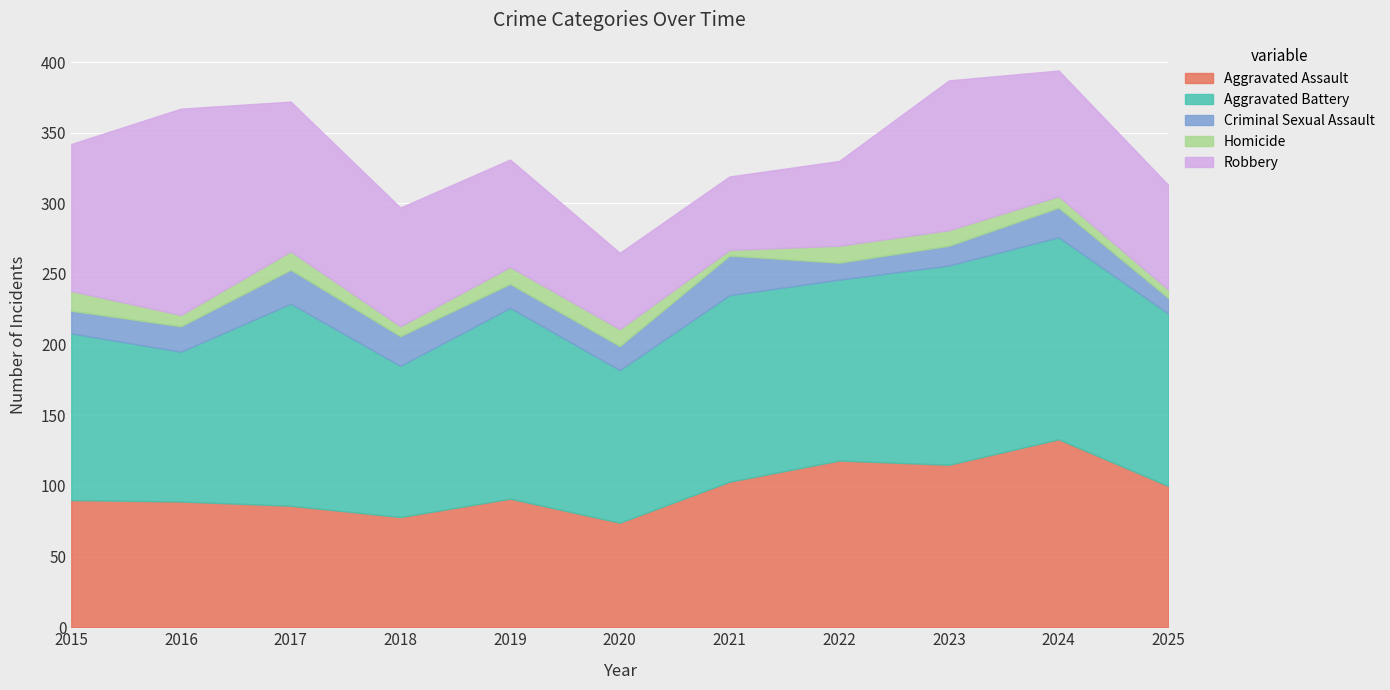

Rank the series by their maximum value, from highest to lowest.

Robbery, Aggravated Battery, Aggravated Assault, Criminal Sexual Assault, Homicide